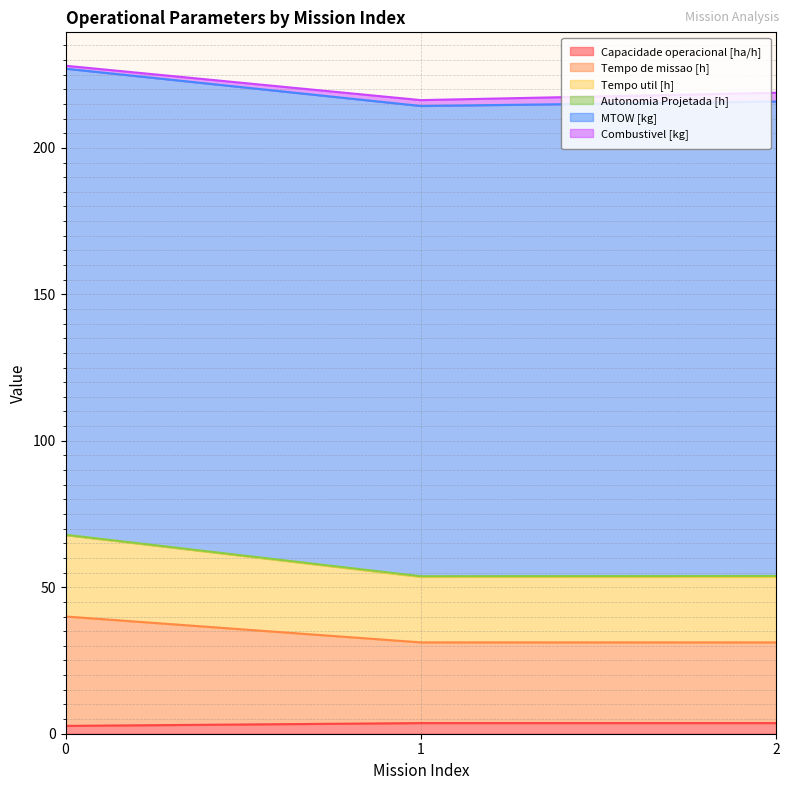

True or false: Tempo util [h] has a value of 53.5 at 1.

True